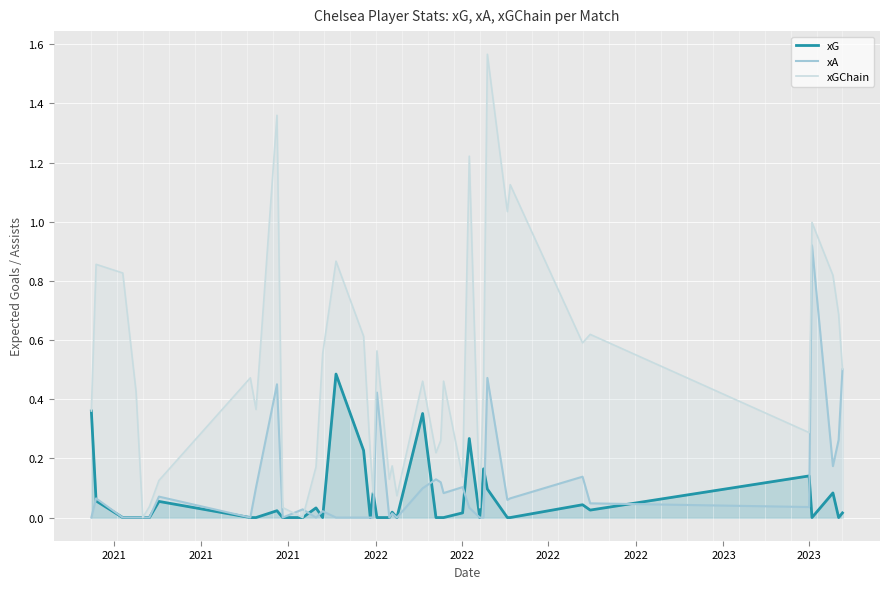

Which series has the largest range (max minus min)?

xGChain